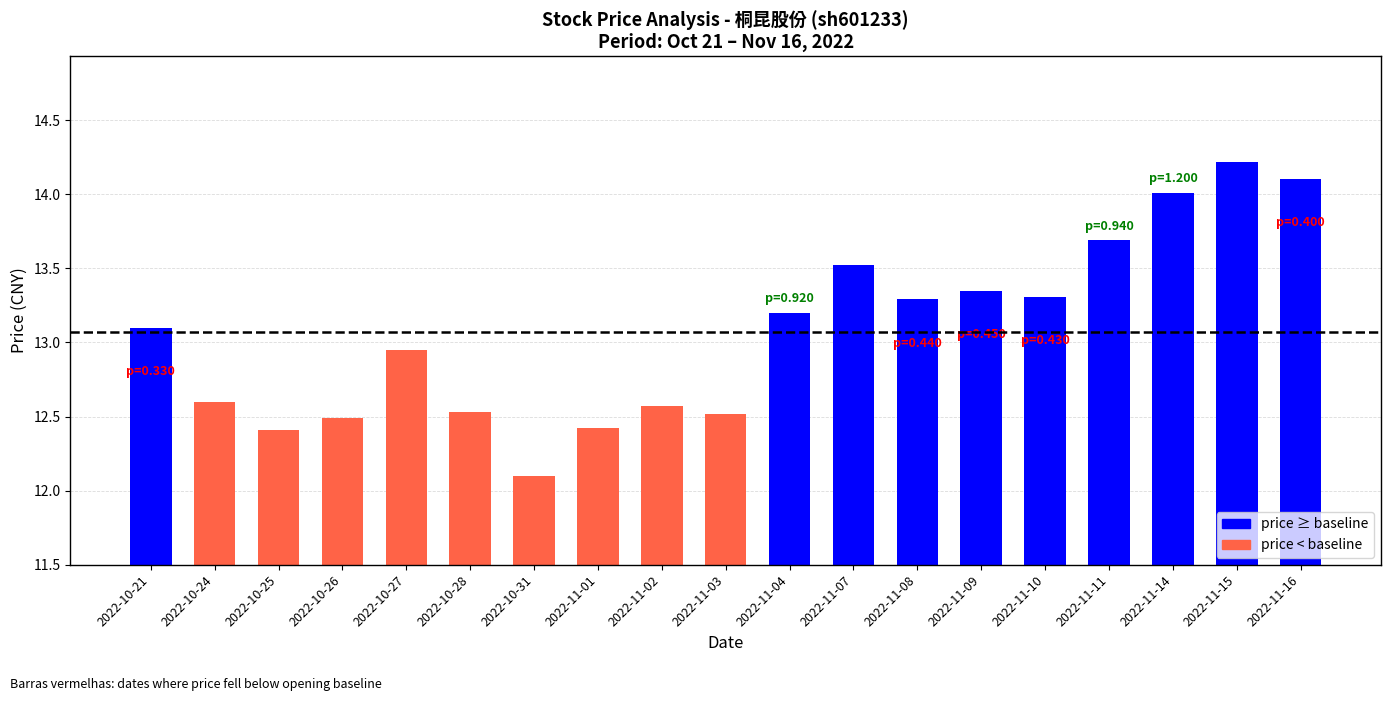

What is the ratio of the value at 2022-11-16 to the value at 2022-10-27?

1.1